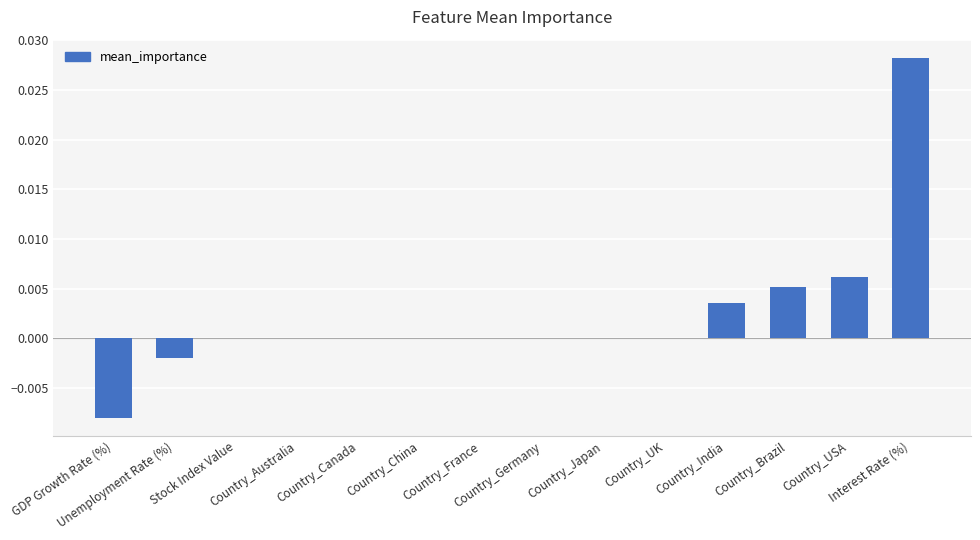

Which category has the highest value across all series?

Interest Rate (%)